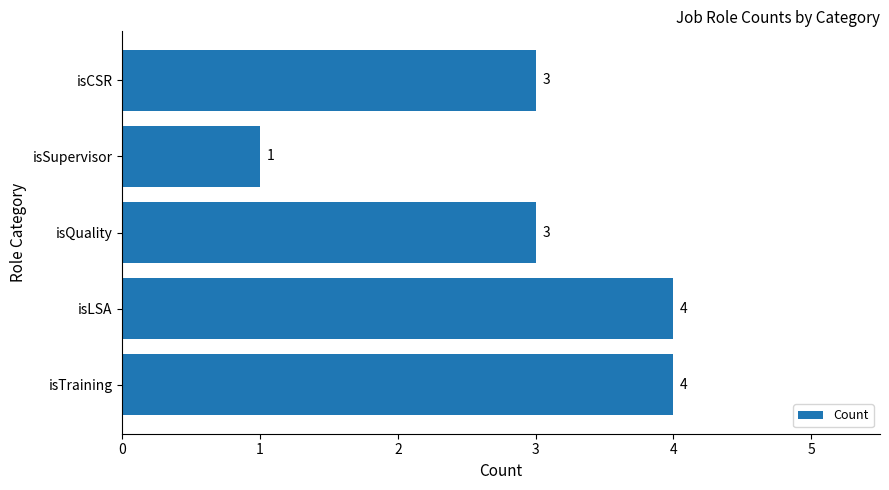

What is the maximum value shown in the chart?

4